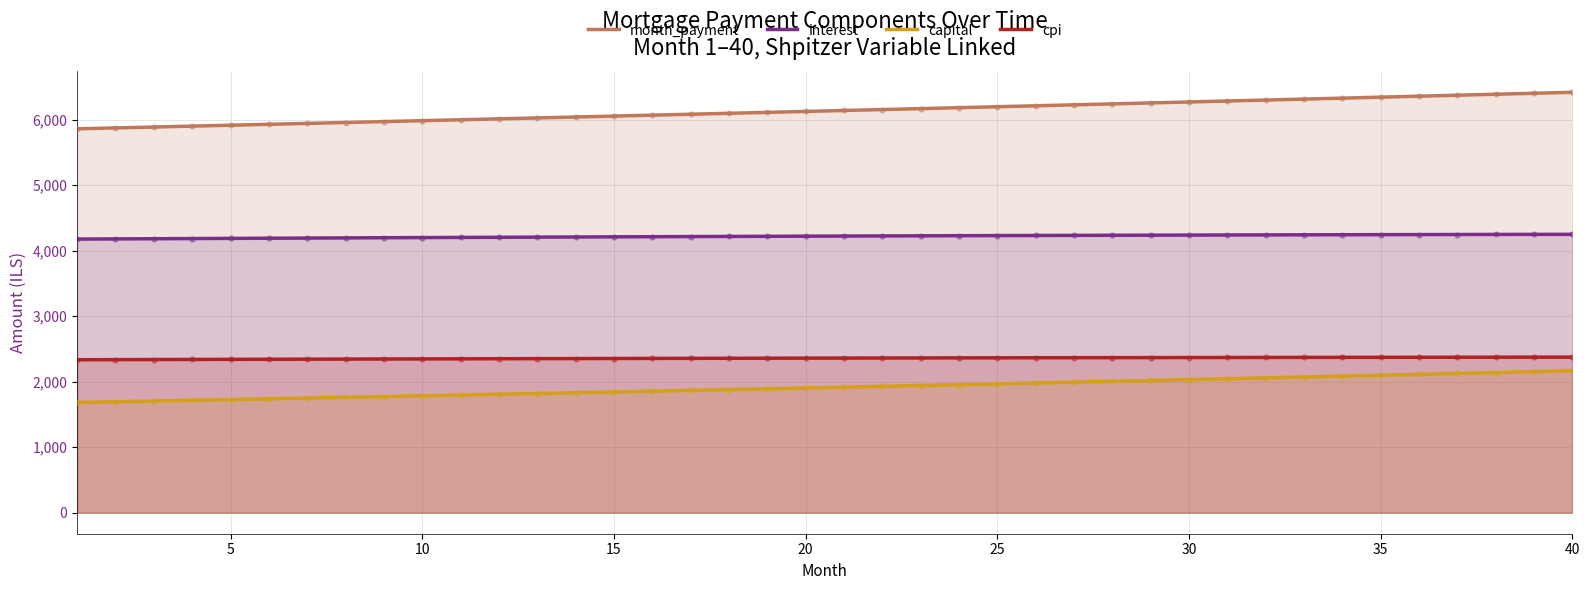

What is the lowest value of the cpi series?

2334.9